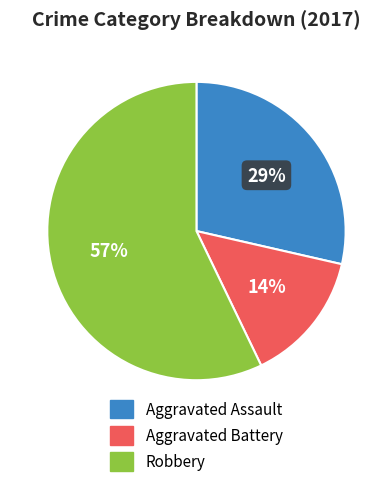

Between Aggravated Battery and Aggravated Assault, which is larger?

Aggravated Assault